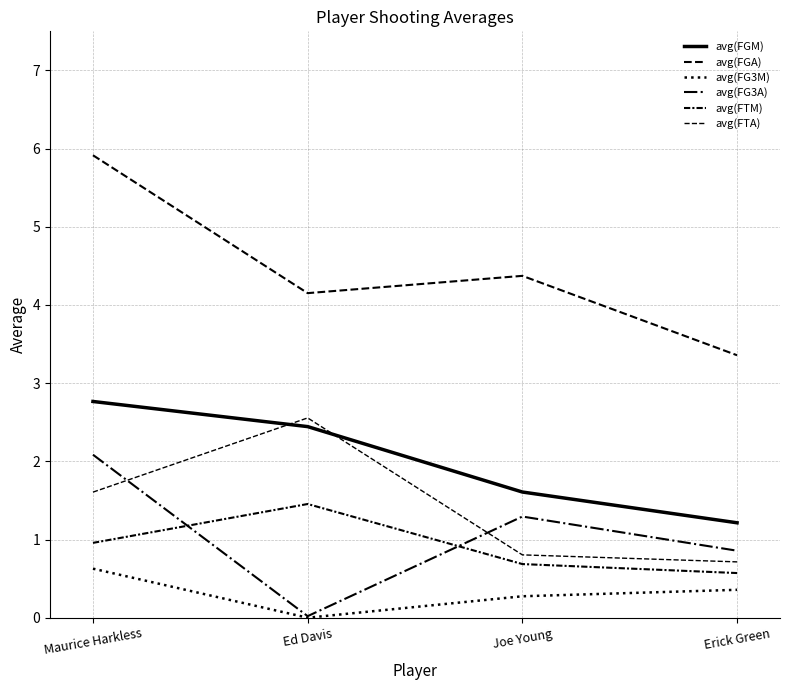

True or false: avg(FTA) has a value of 1.6 at Maurice Harkless.

True